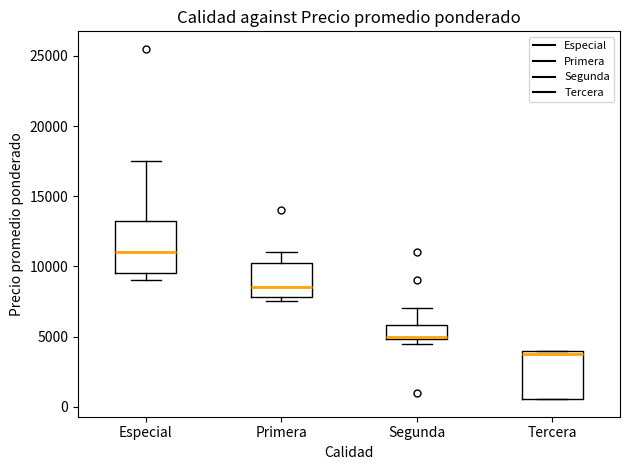

Reading left to right, read every box against the y-axis: the position of its median line, the range the box covers, and the ends of its whiskers. The values are not printed on the chart, so give them approximately, as read against the axis.

Especial: median 11000, box 9500 to 13500, whiskers 9000 to 17500
Primera: median 8500, box 8000 to 10500, whiskers 7500 to 11000
Segunda: median 5000 (just above the box's lower edge), box 5000 to 6000, whiskers 4500 to 7000
Tercera: median 4000 (just below the box's upper edge), box 500 to 4000, whiskers 500 to 4000